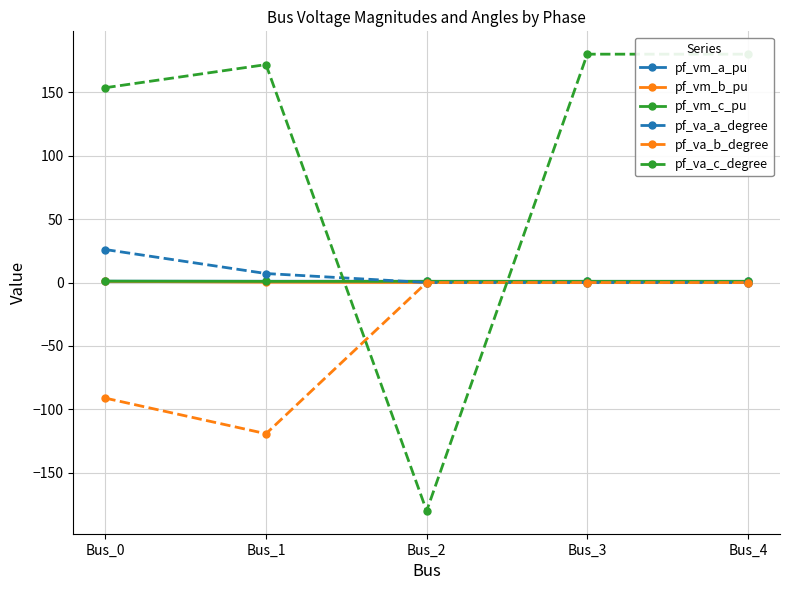

At how many categories does at least one series exceed 46?

4